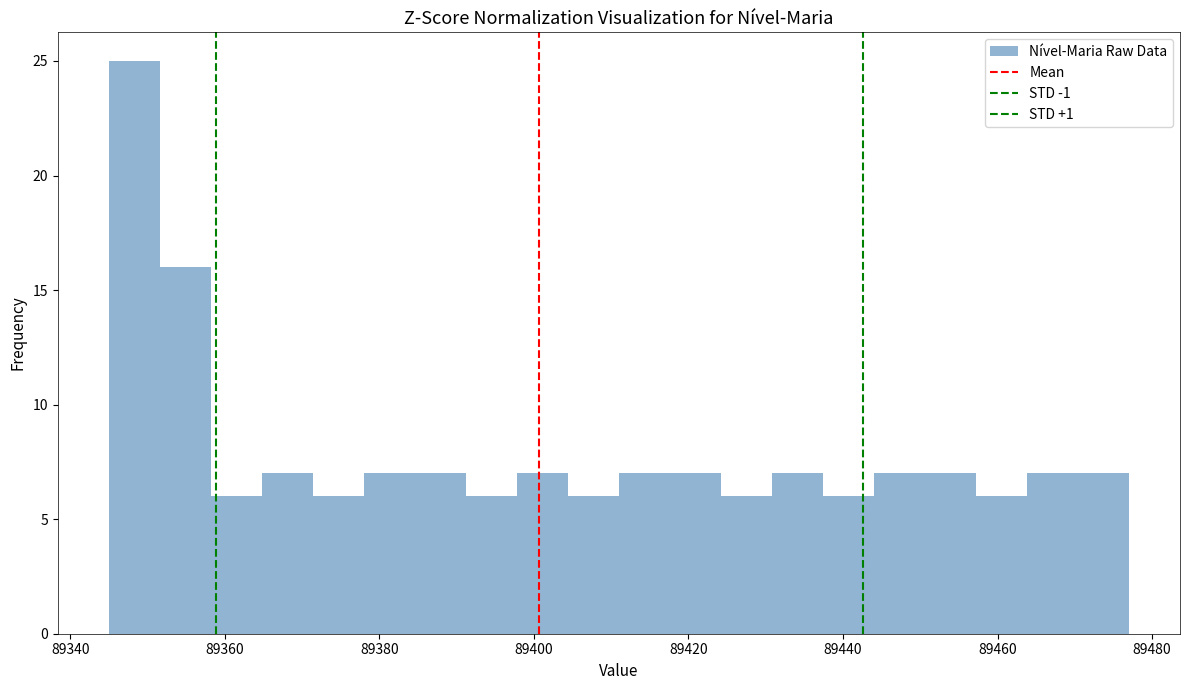

Around what value on the x-axis is the tallest bar? Give the approximate position of its centre, as read against the axis.

89348